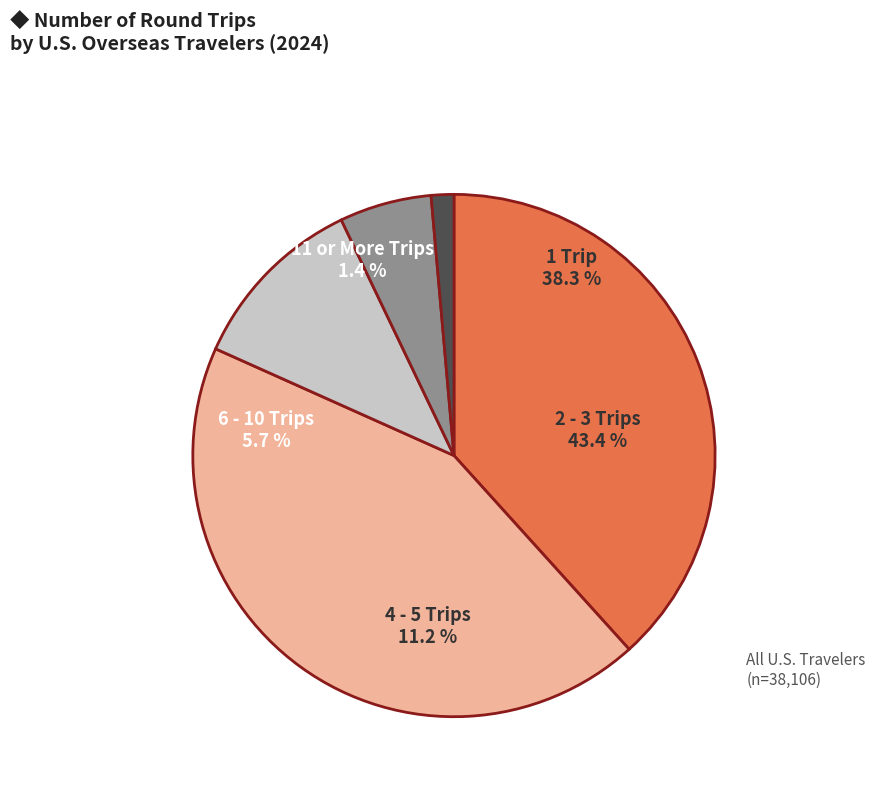

To the nearest percent, what portion does 11 or More Trips represent?

1%